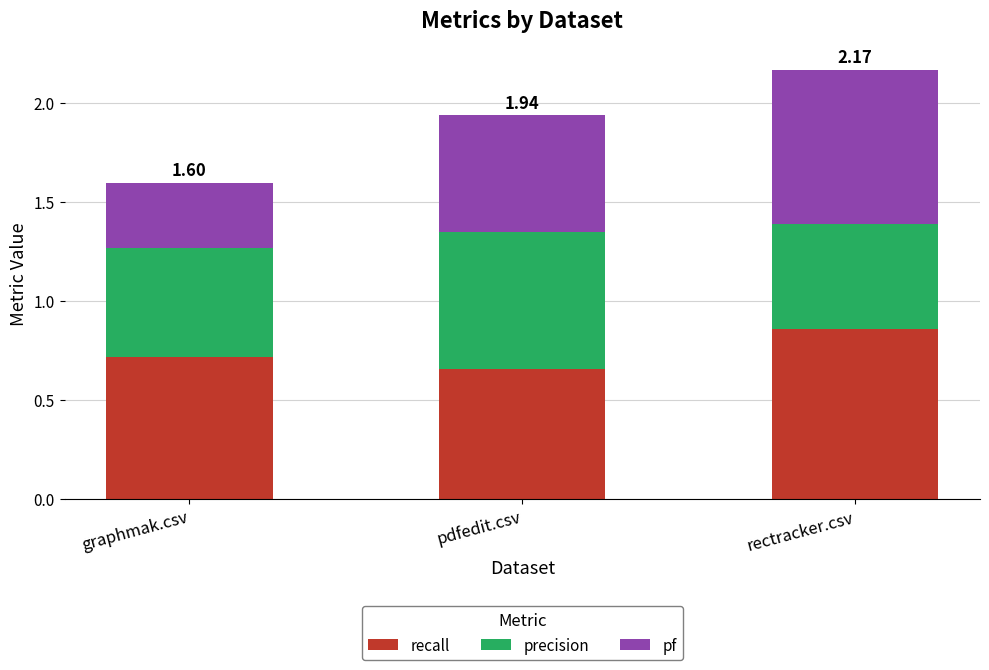

At which label does recall reach its peak?

rectracker.csv